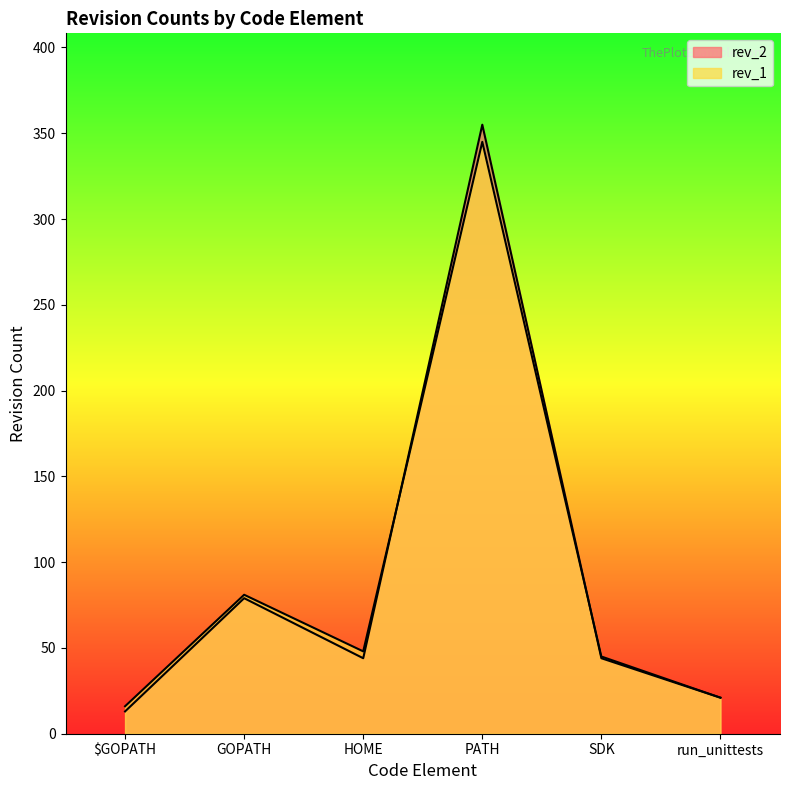

What is the difference between the highest and lowest values at SDK?

1